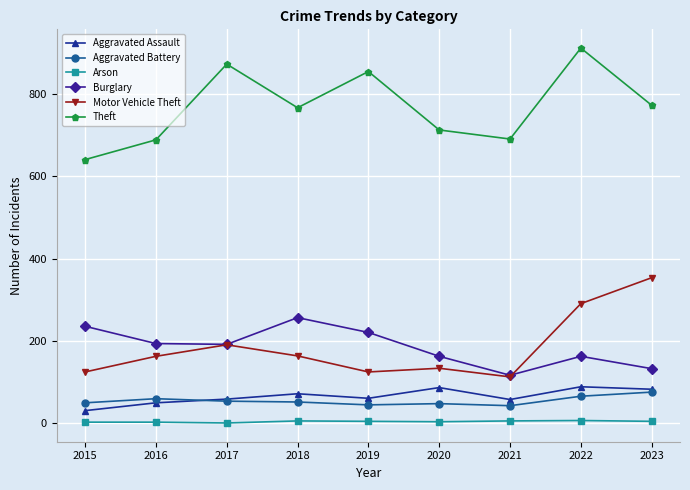

At how many categories does at least one series exceed 739?

5